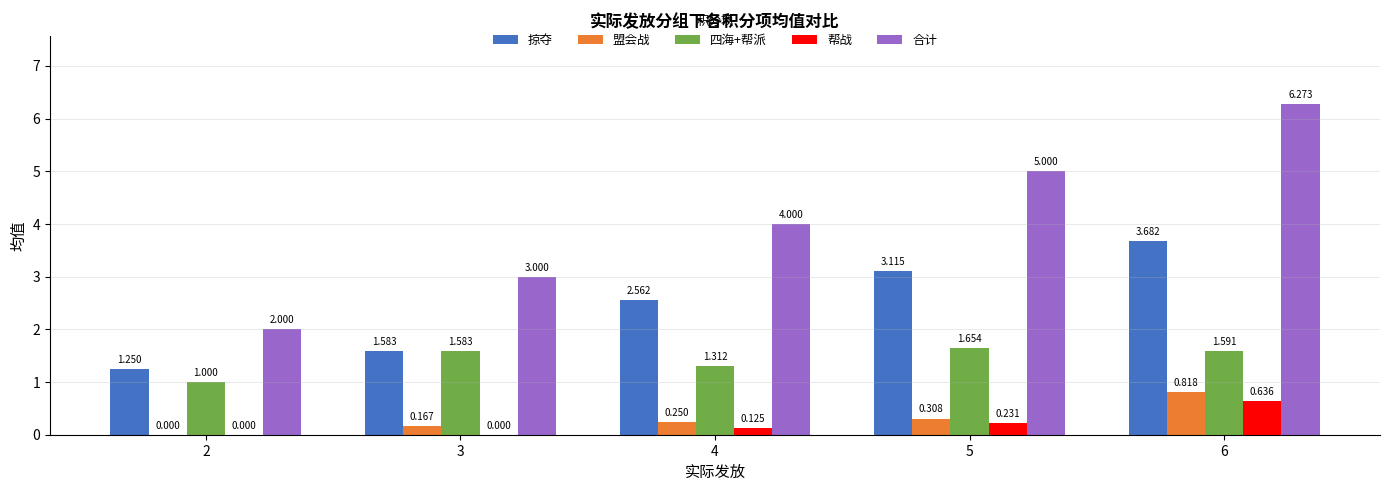

Are the bars horizontal?

No